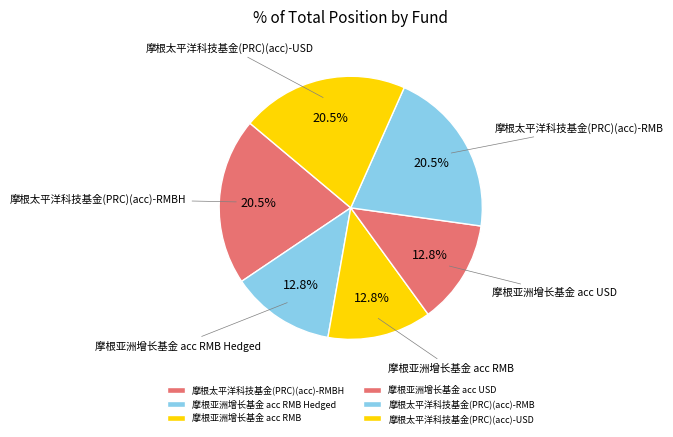

Approximately how many times larger is the value at 摩根太平洋科技基金(PRC)(acc)-RMBH compared to 摩根亚洲增长基金 acc RMB?

1.6